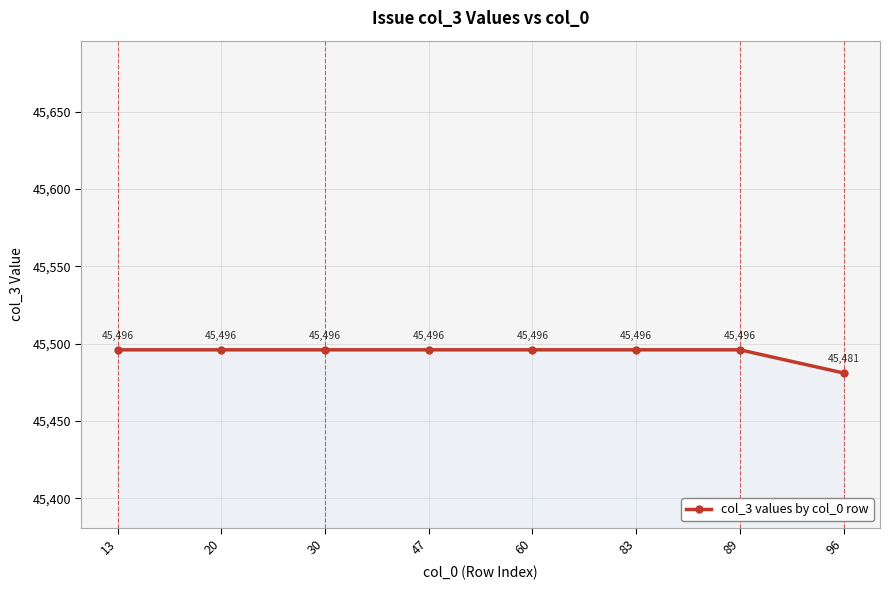

How many lines are shown in the chart?

1